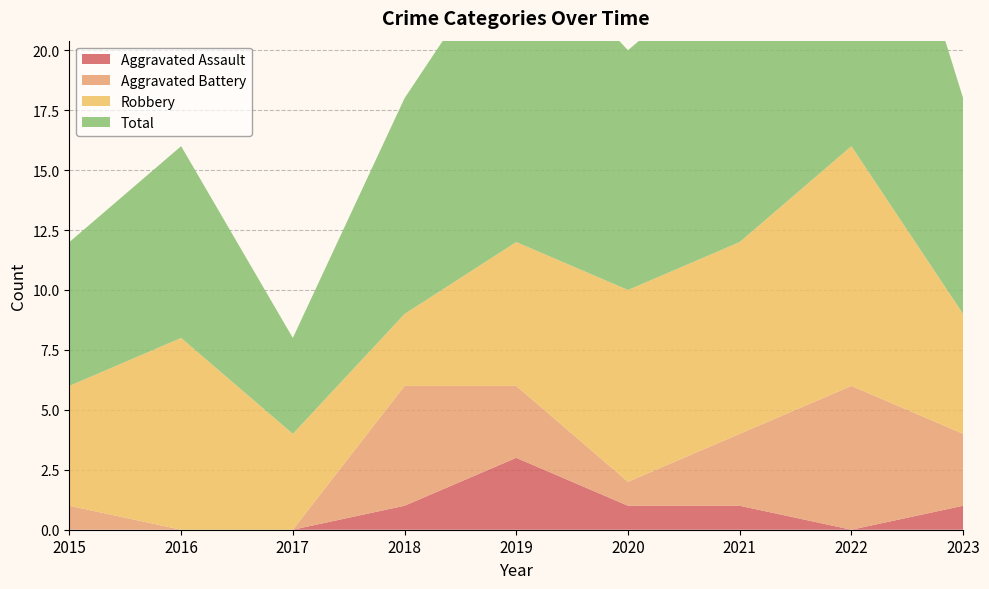

Reading left to right, list all the values displayed in this chart.

Aggravated Assault: 0	0	0	1	3	1	1	0	1
Aggravated Battery: 1	0	0	5	3	1	3	6	3
Robbery: 5	8	4	3	6	8	8	10	5
Total: 6	8	4	9	13	10	12	17	9